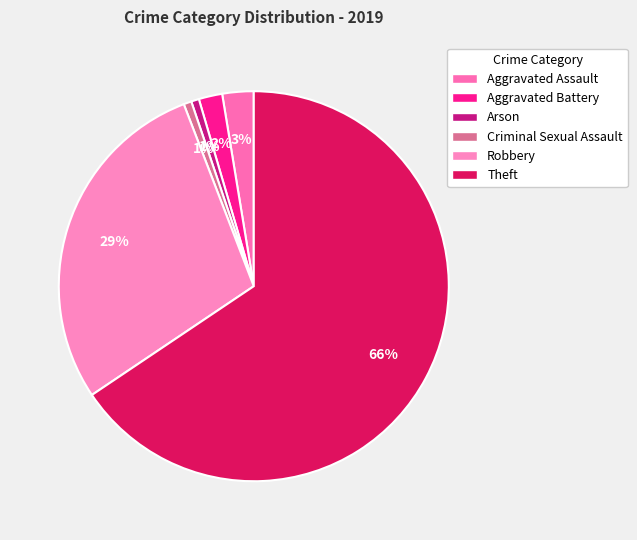

What percentage is NOT represented by Aggravated Battery?

98.1%